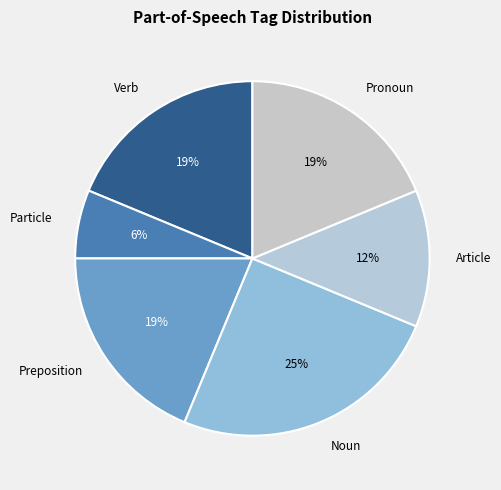

To the nearest percent, what is the average slice percentage?

17%